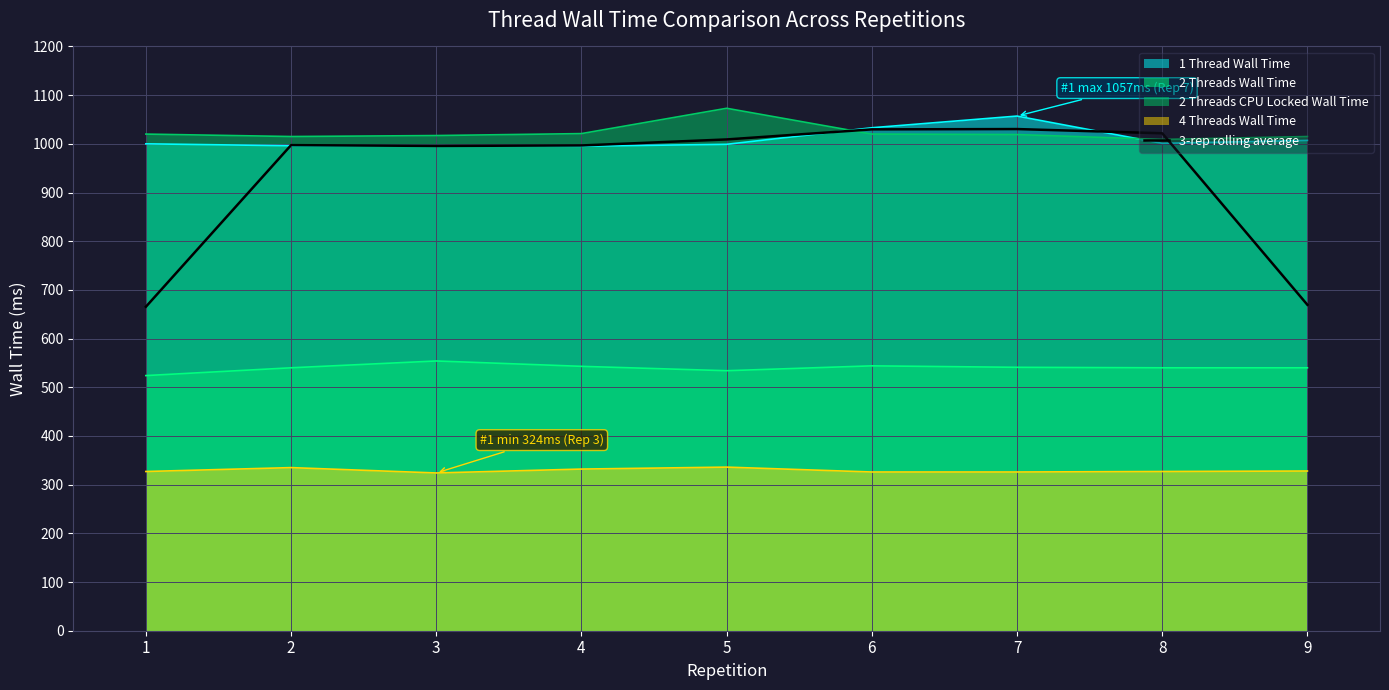

Is it true that the value at 2 is 997.3?

True